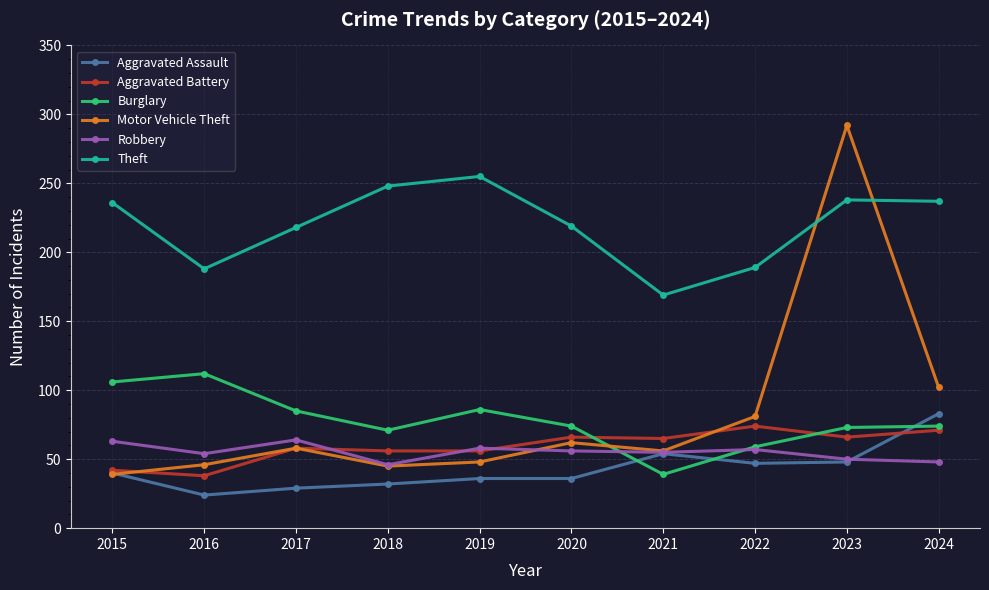

Does the chart display data point markers on the line(s)?

Yes